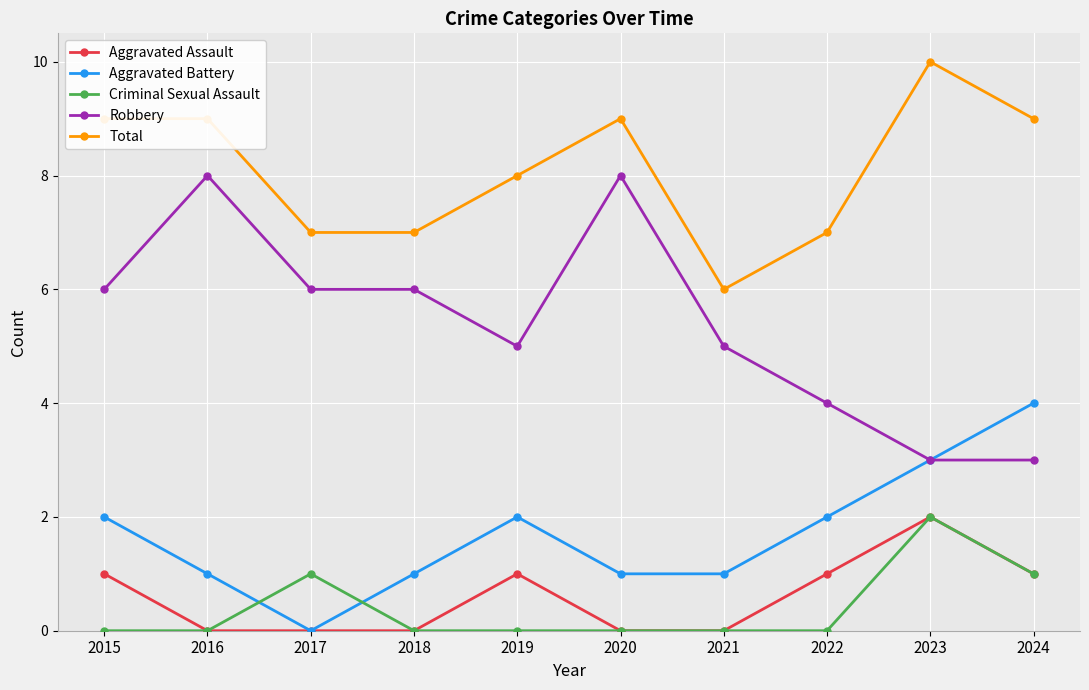

Which series has the largest total across all categories?

Total